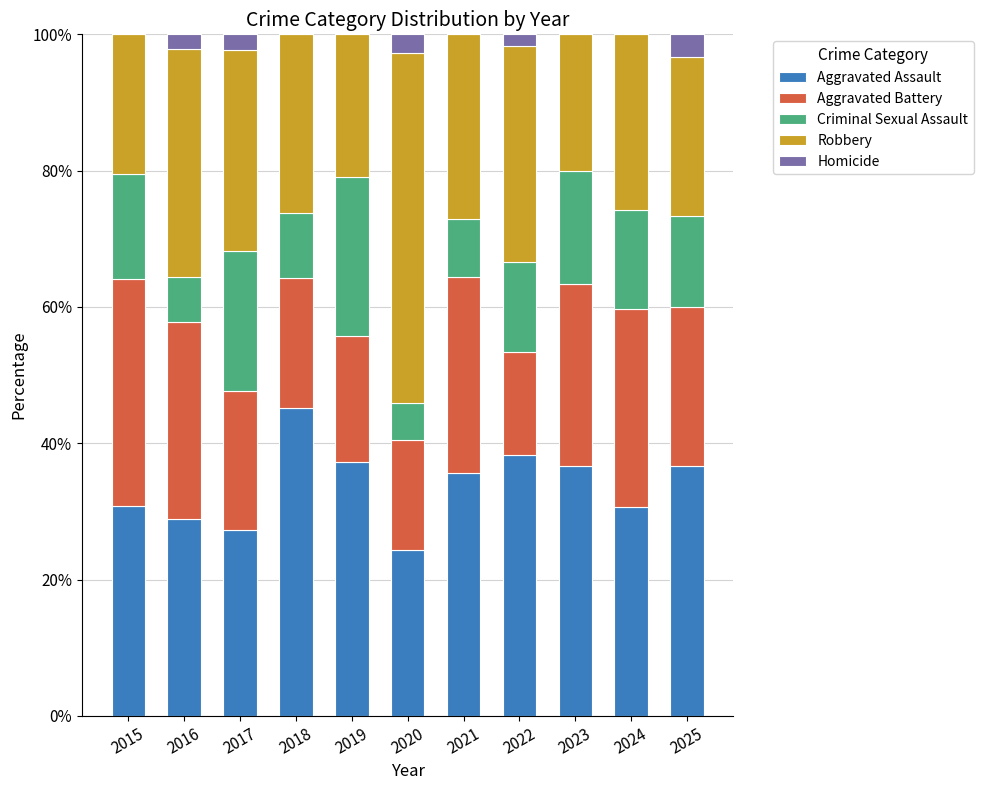

Which category has the highest value in the Aggravated Assault series?

2018